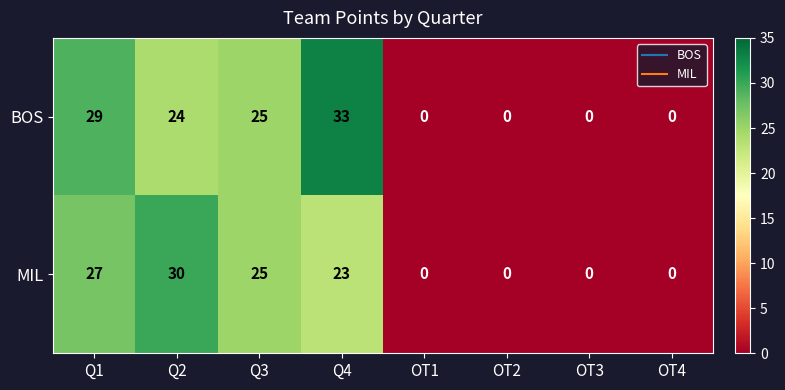

What is the highest value of the MIL series?

30